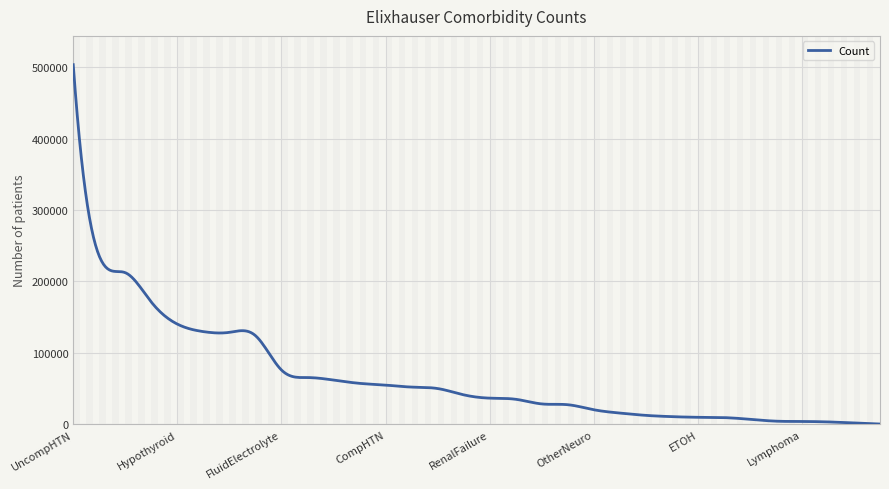

What is the maximum value shown in the chart?

503373.0